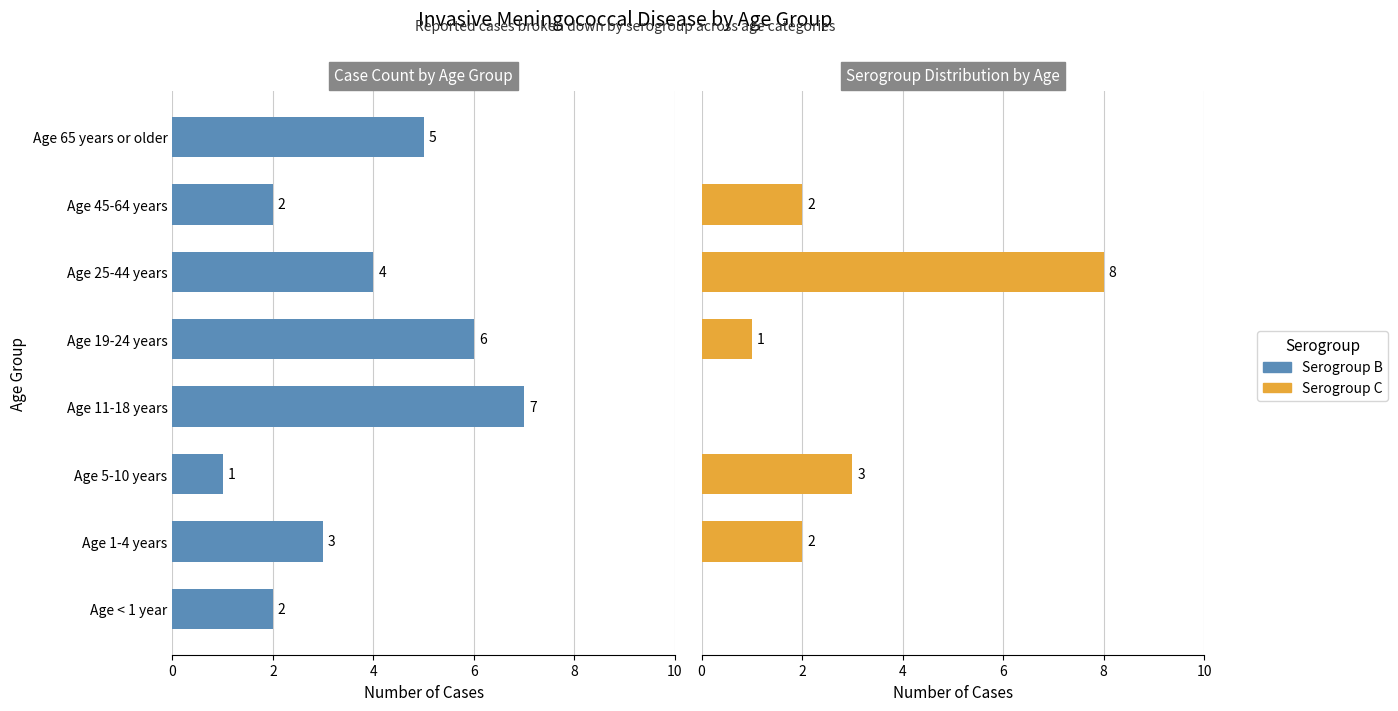

True or false: Serogroup B has a value of 0 at Age 5-10 years.

False